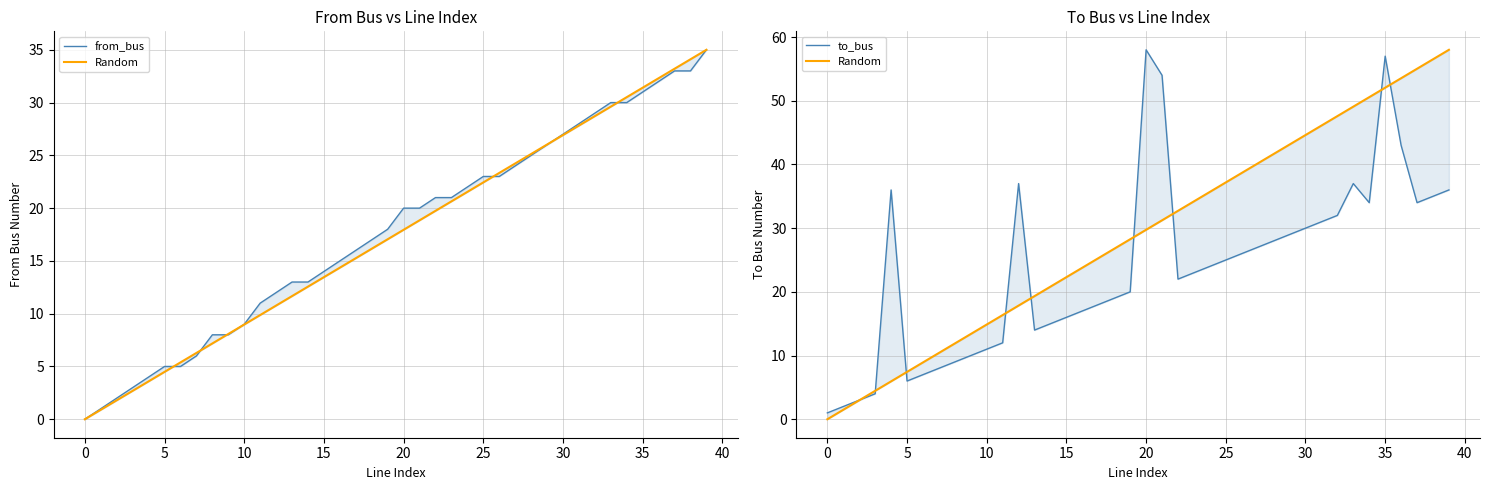

The from_bus series shows 19.1 at 0. True or false?

False